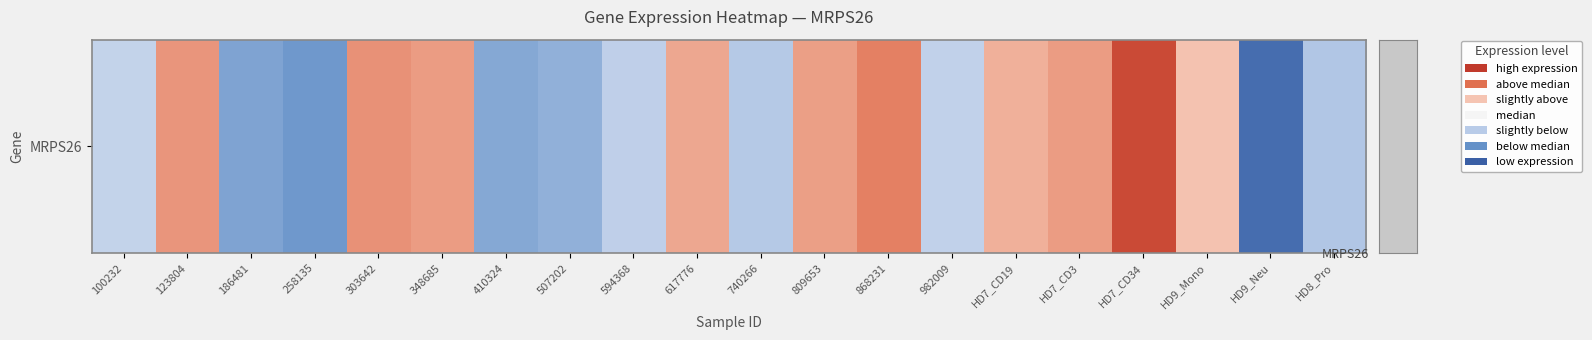

Is it true that the value at 740266 is 7.8?

False